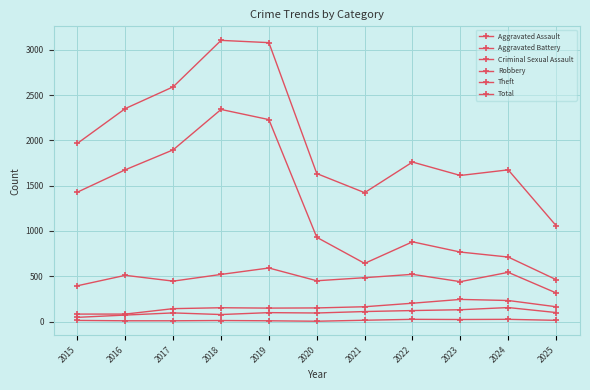

Is this an area chart (filled region under the line)?

No